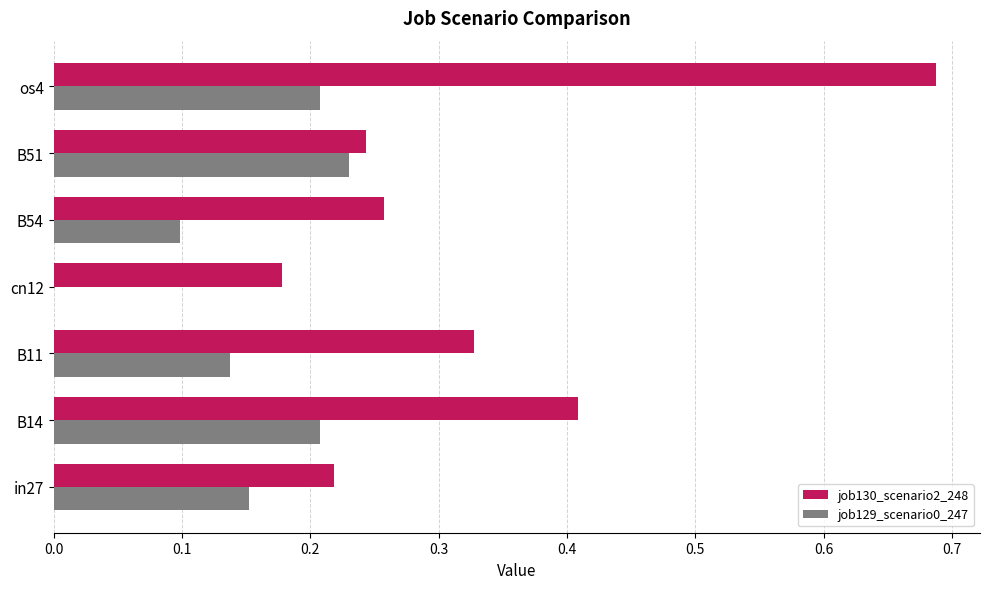

What is the sum of all job130_scenario2_248 values?

2.3